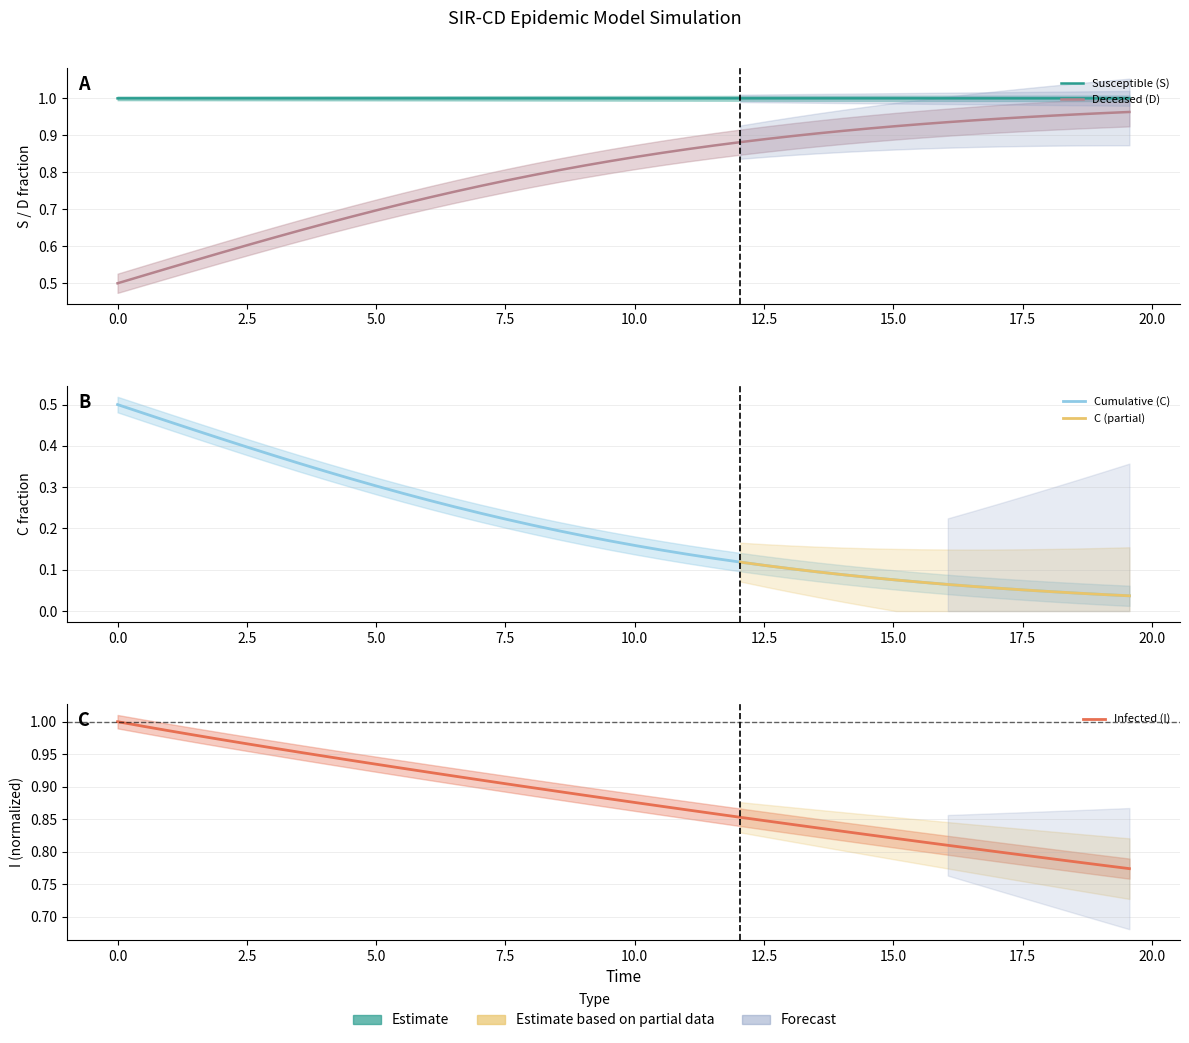

What is the maximum value for I?

1.0